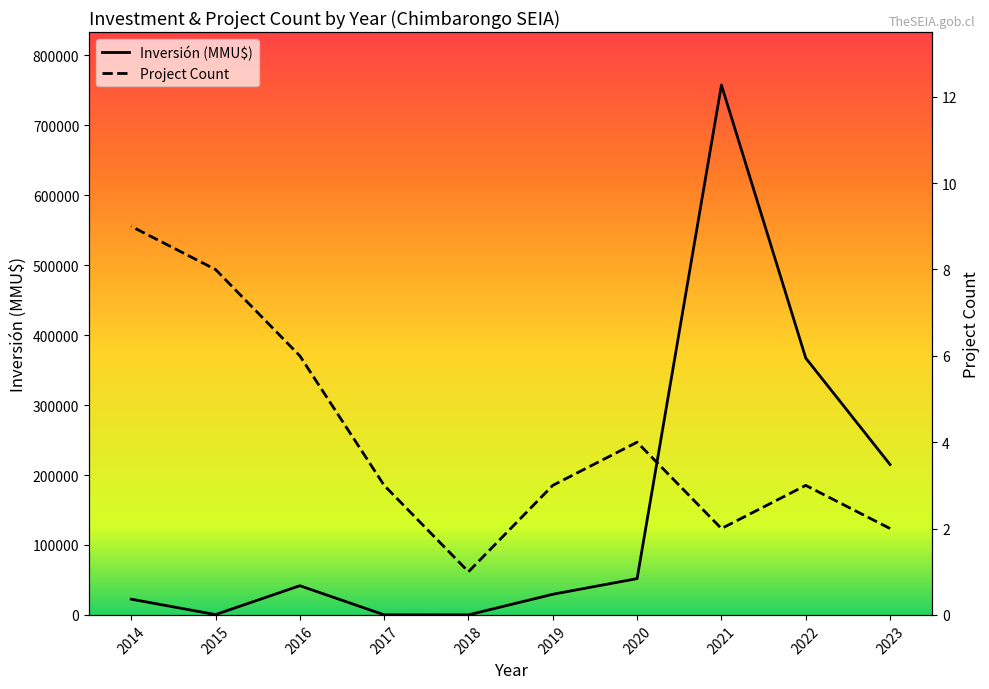

True or false: Project Count and Inversión (MMU$) intersect in this chart.

False